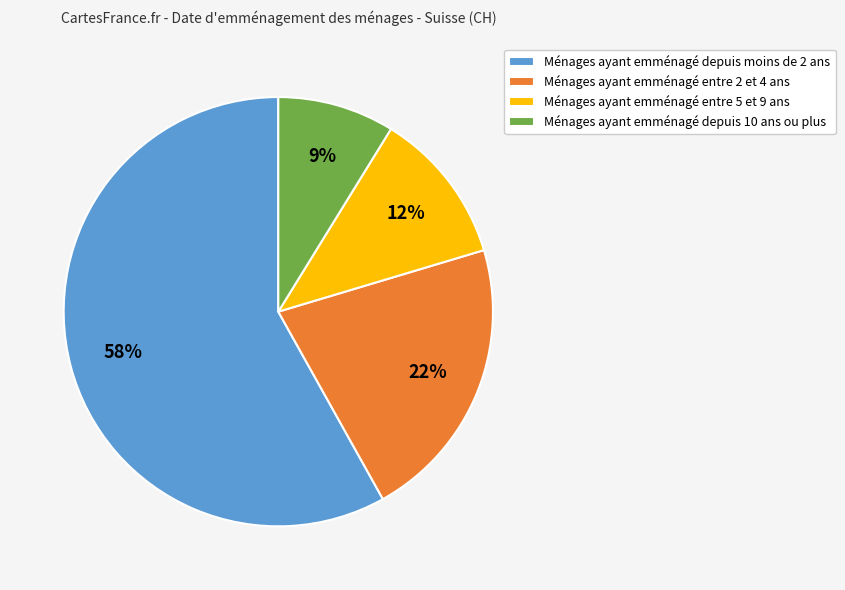

Which slice is the smallest?

Ménages ayant emménagé depuis 10 ans ou plus